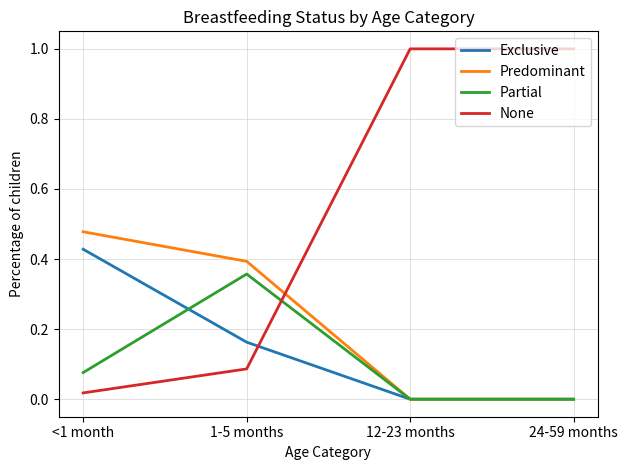

Which series has the largest total across all categories?

None